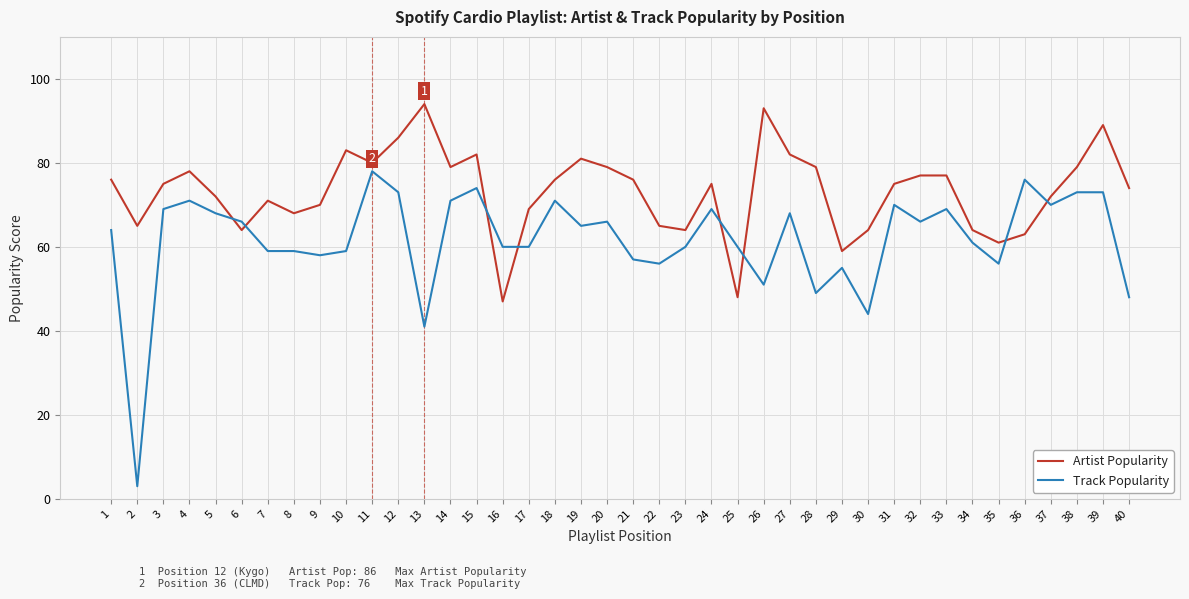

True or false: Artist Popularity and Track Popularity cross at least once.

True